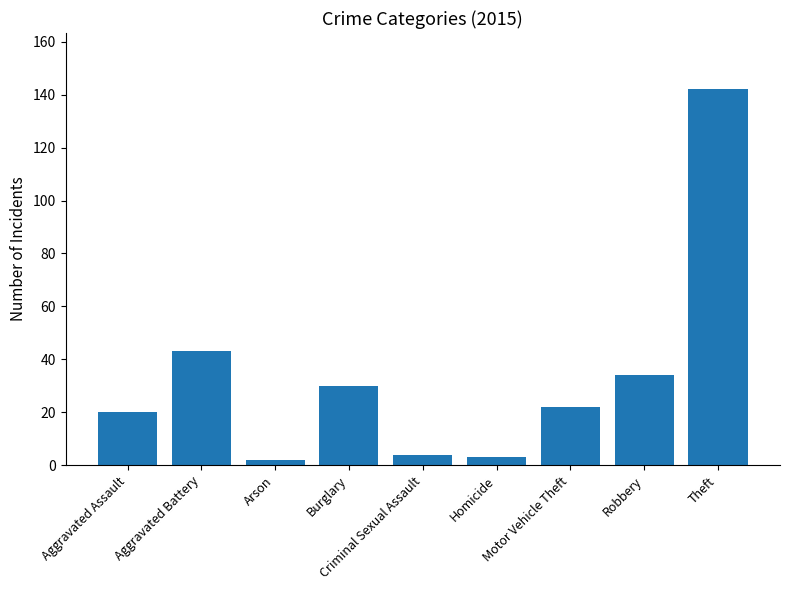

What is the label of the 3rd bar from the left?

Arson